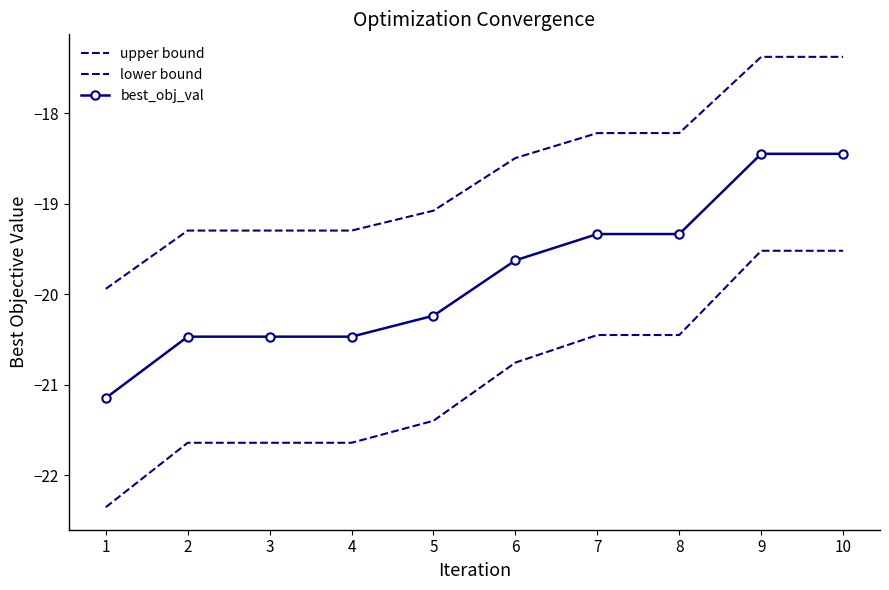

Is the value of best_obj_val at 2 greater than the value of upper bound at 6?

No